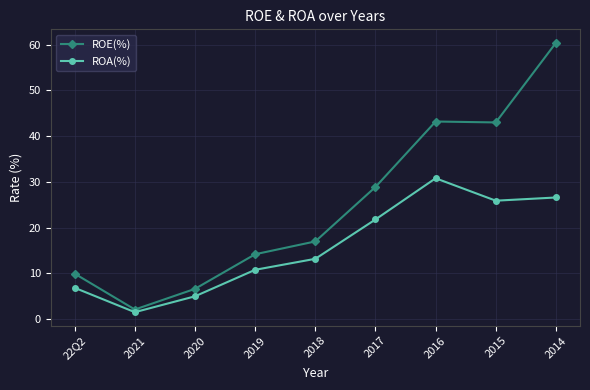

What is the maximum value shown in the chart?

60.4